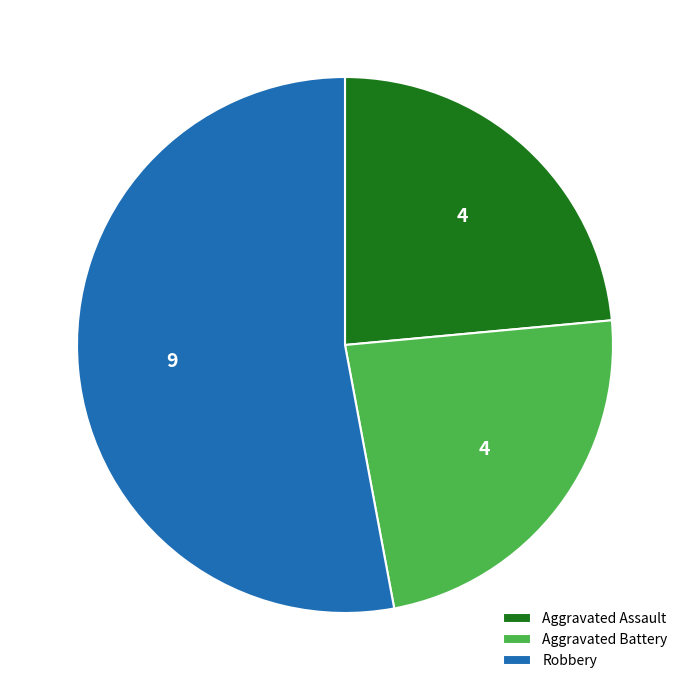

What is the largest slice in the pie chart?

Robbery